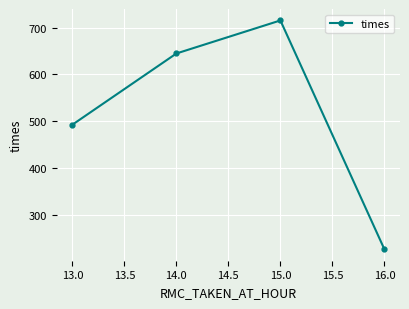

Where does the data first go above 644?

14.0